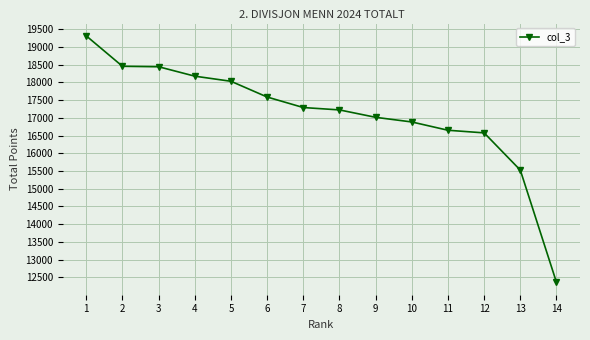

What is the difference between the values at 12 and 6?

1012